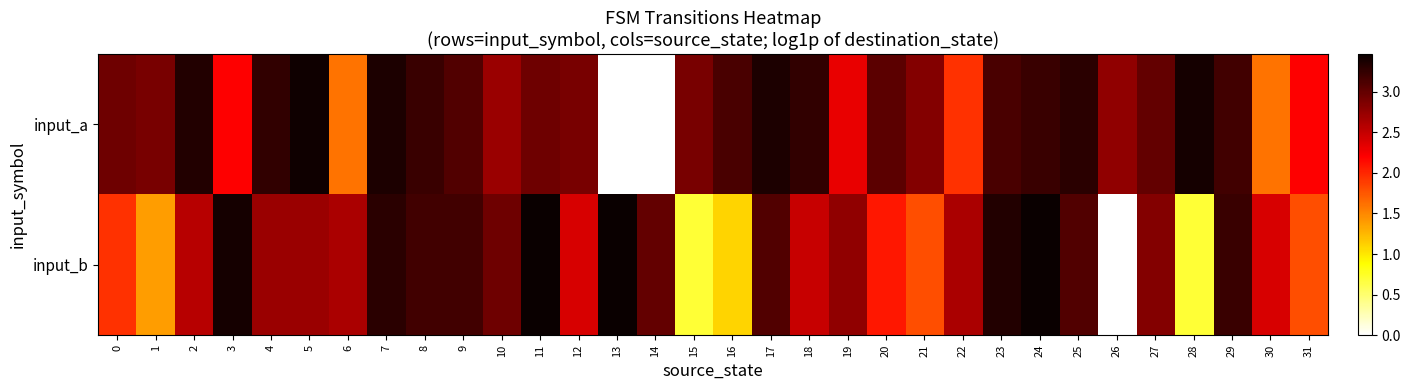

Which series changed the most between 18 and 20?

input_b